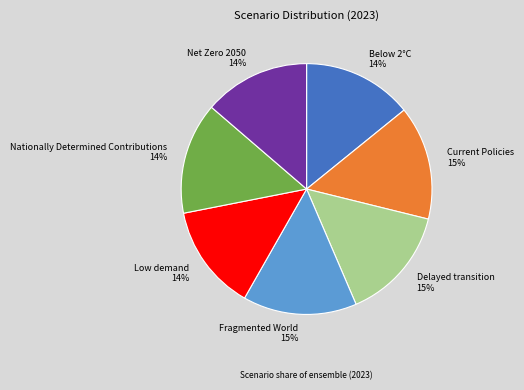

Is it true that Nationally Determined Contributions is 7% of the pie?

False